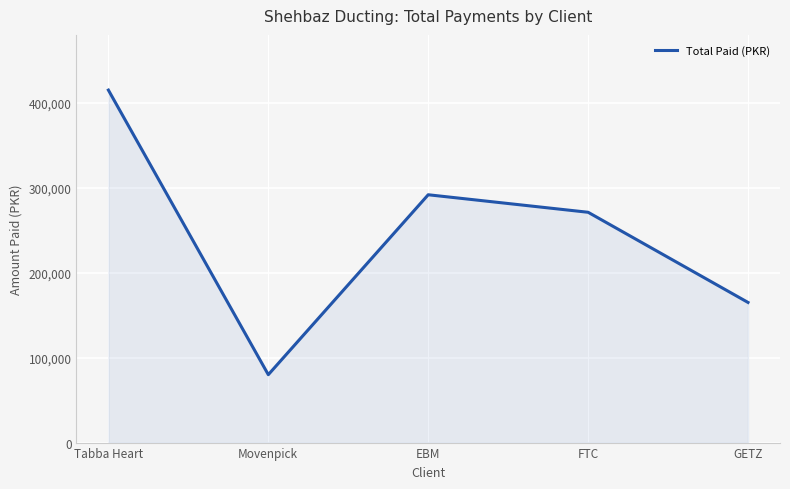

True or false: there are more than 1 points higher than both neighbors.

False